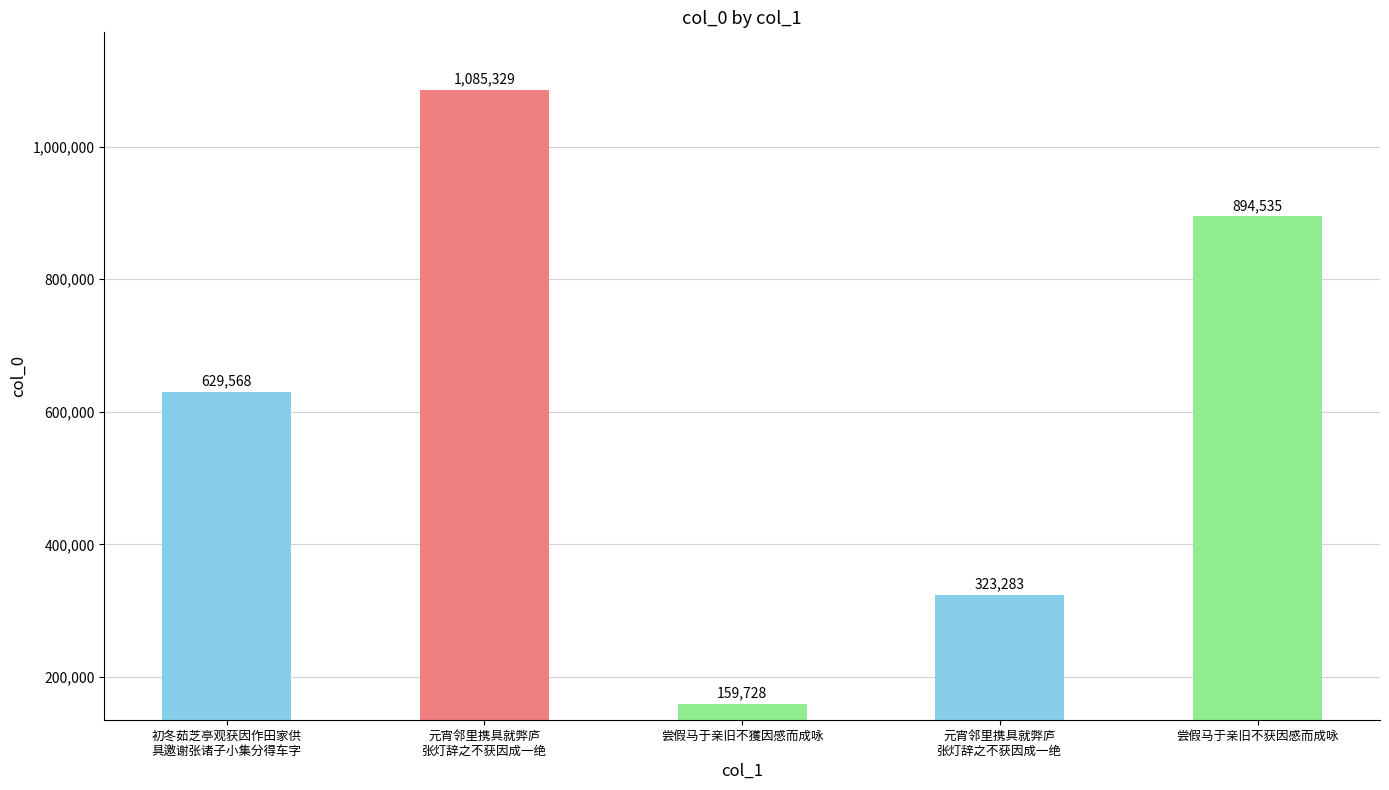

What is the value of the 4th bar from the left?

1085329